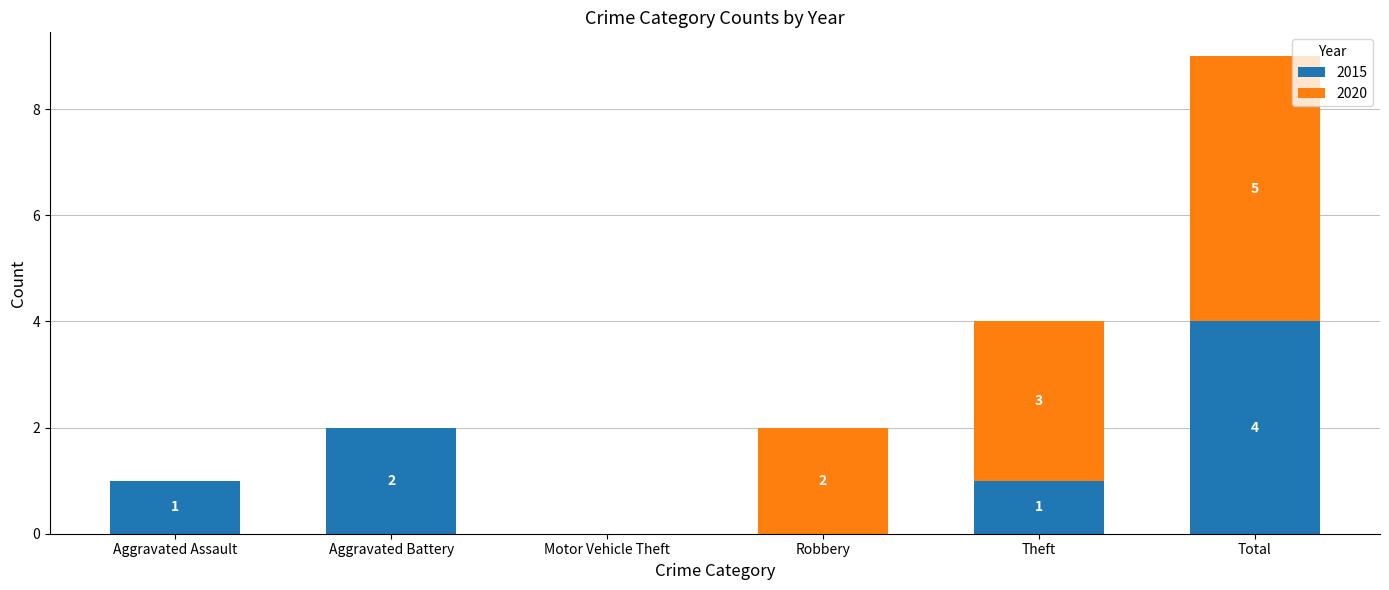

Which category has the highest value in the 2015 series?

Total